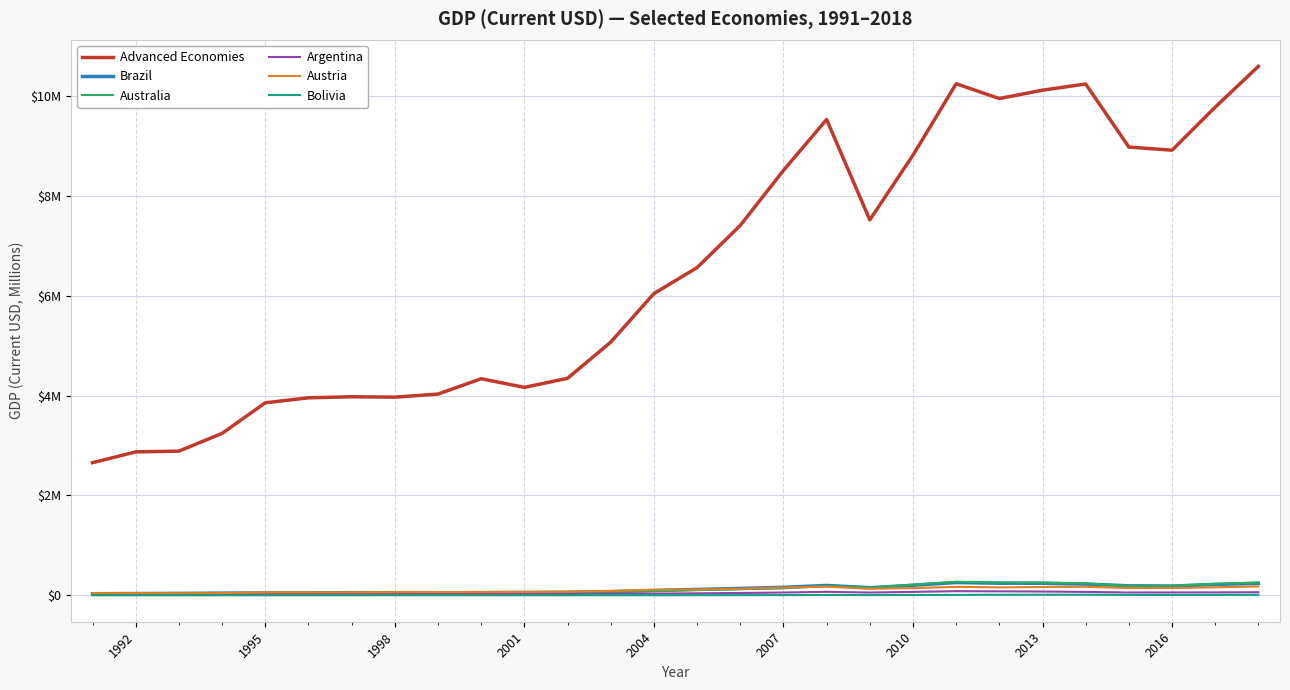

What are all the series names shown in the legend?

Advanced Economies, Brazil, Australia, Argentina, Austria, Bolivia